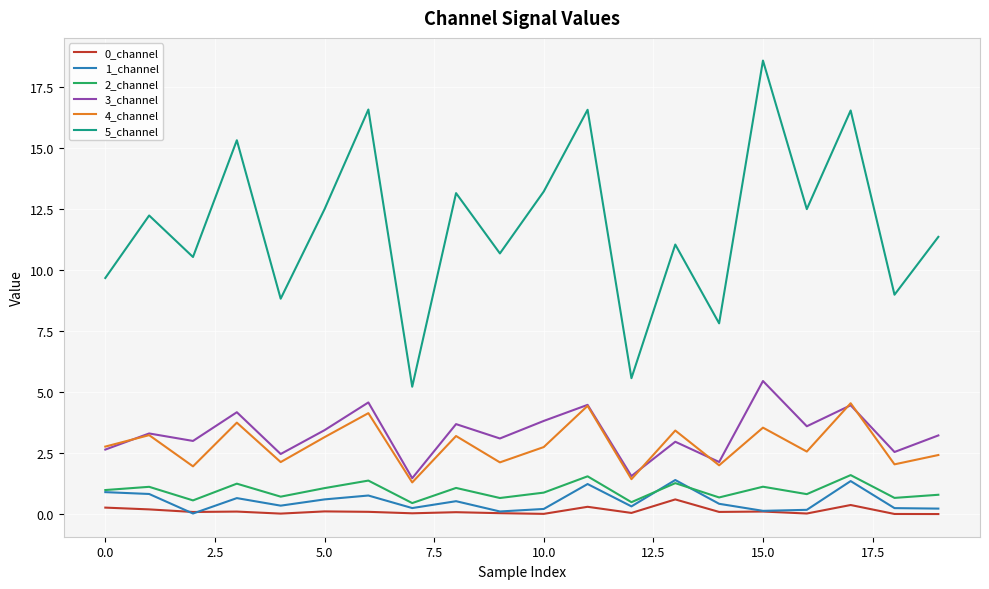

Which series has the largest range (max minus min)?

5_channel